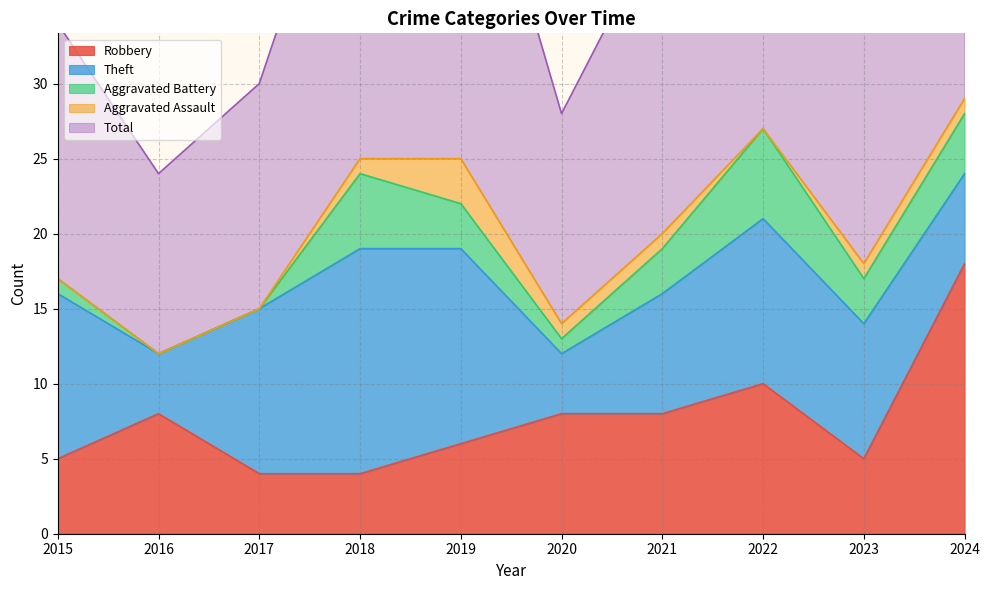

True or false: Robbery has a value of 8 at 2016.

True